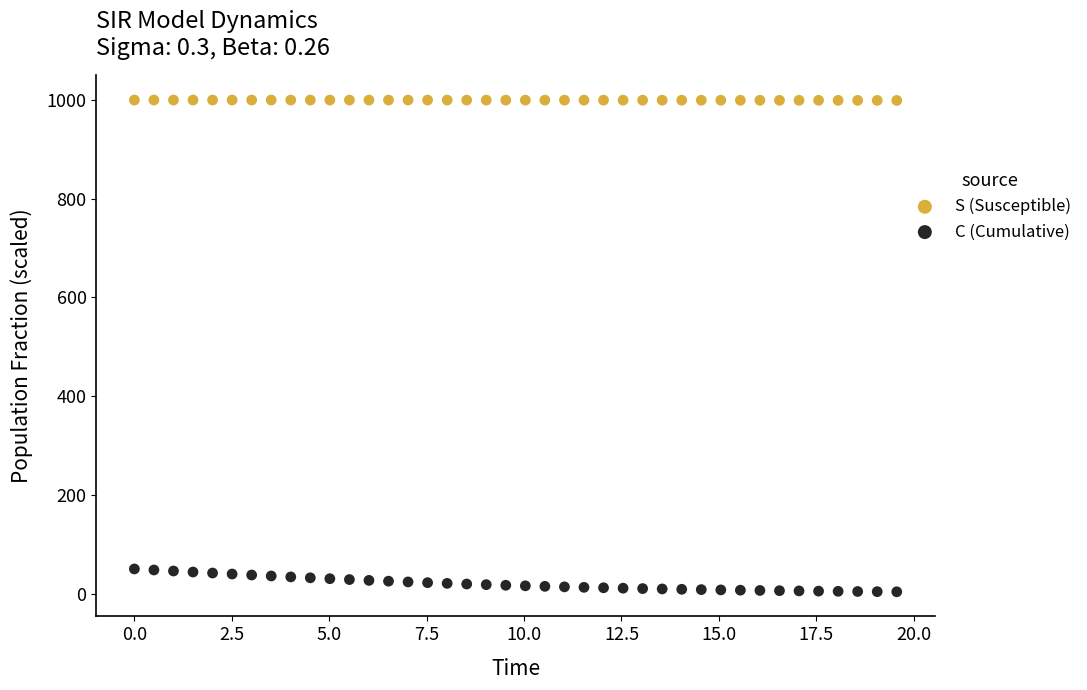

Which series reaches the minimum Y coordinate?

C (Cumulative)